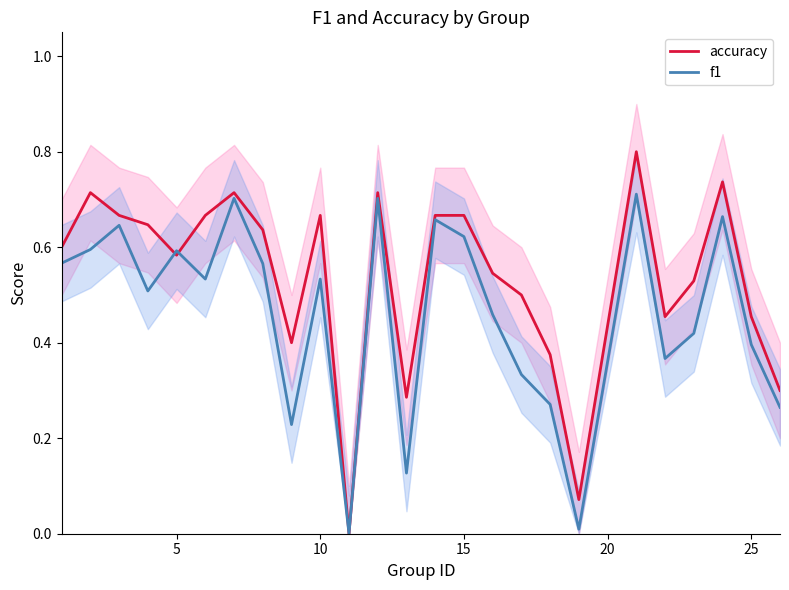

How many lines are shown in the chart?

2